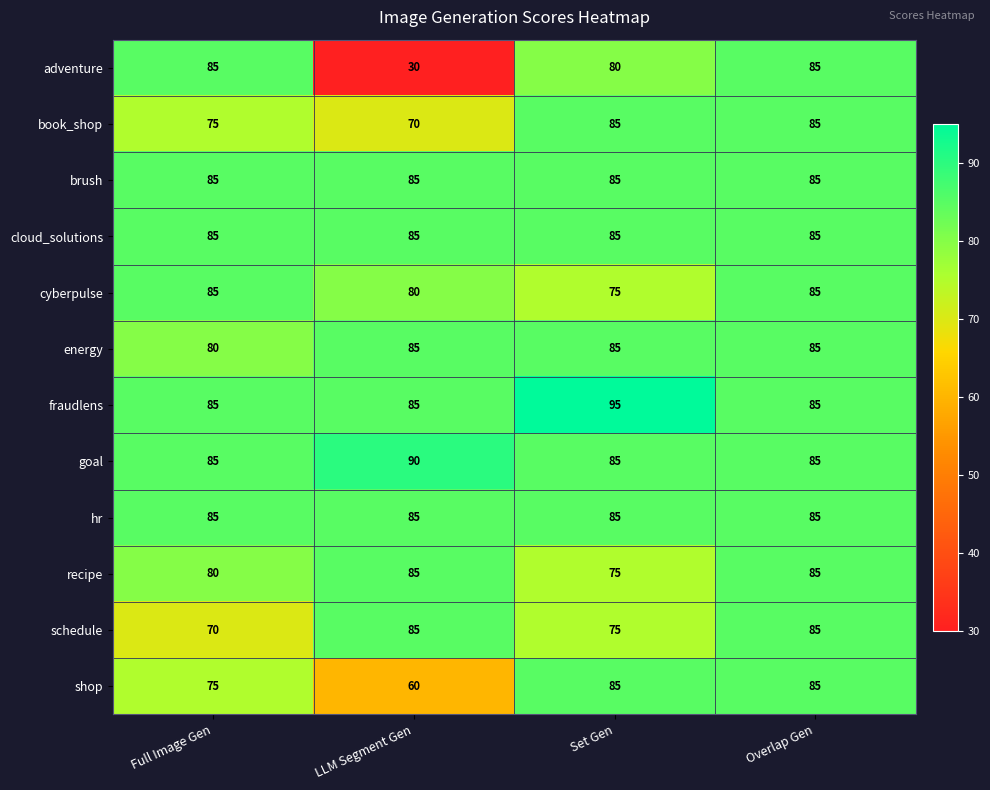

What is the sum of the energy values at Full Image Gen and Set Gen?

165